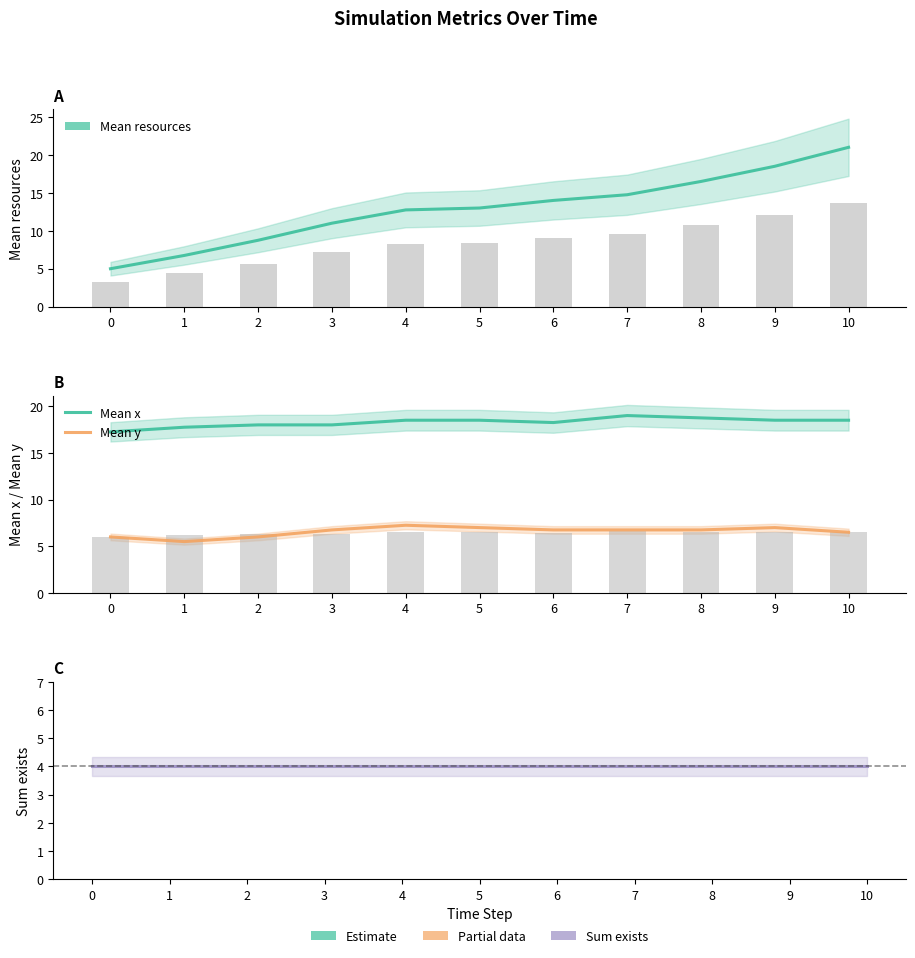

At 1, list the series in order from largest to smallest.

Mean x, Mean resources, Mean y, Sum exists